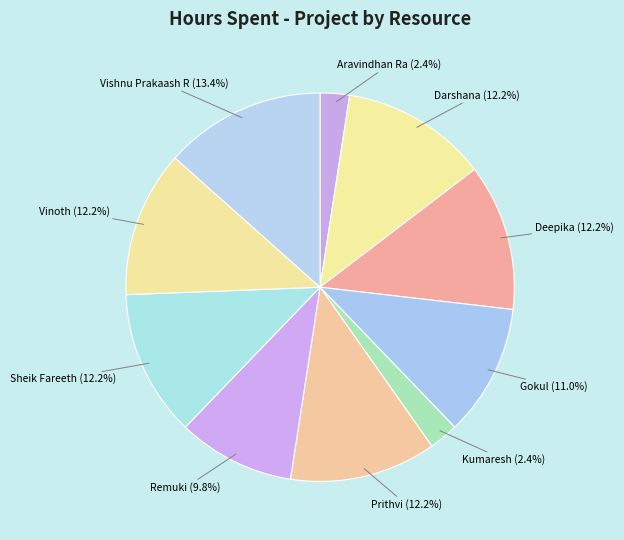

Which slice is the smallest?

Aravindhan Ra